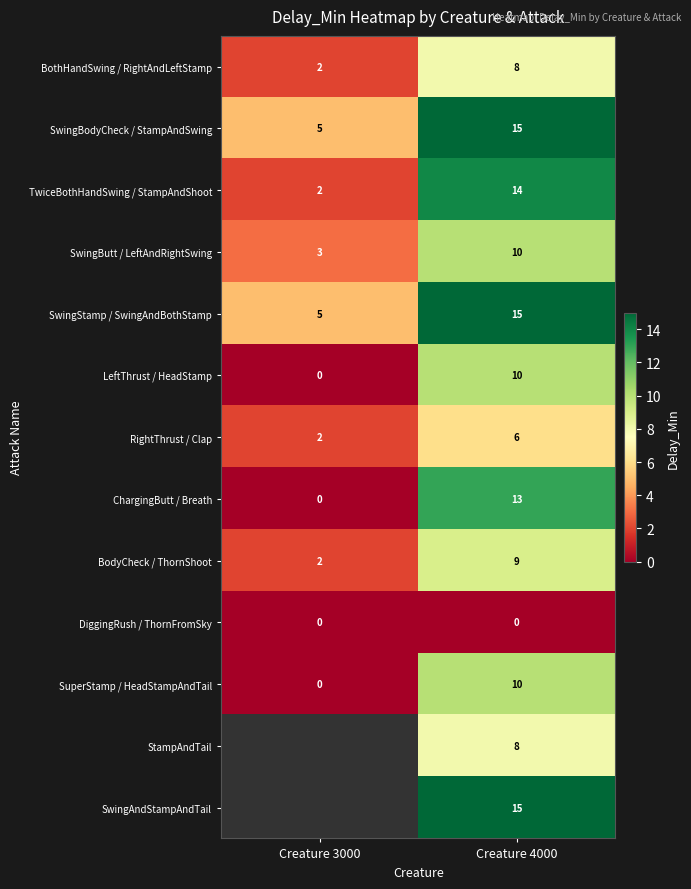

Count the SwingBodyCheck / StampAndSwing values in the range 5 to 15.

2